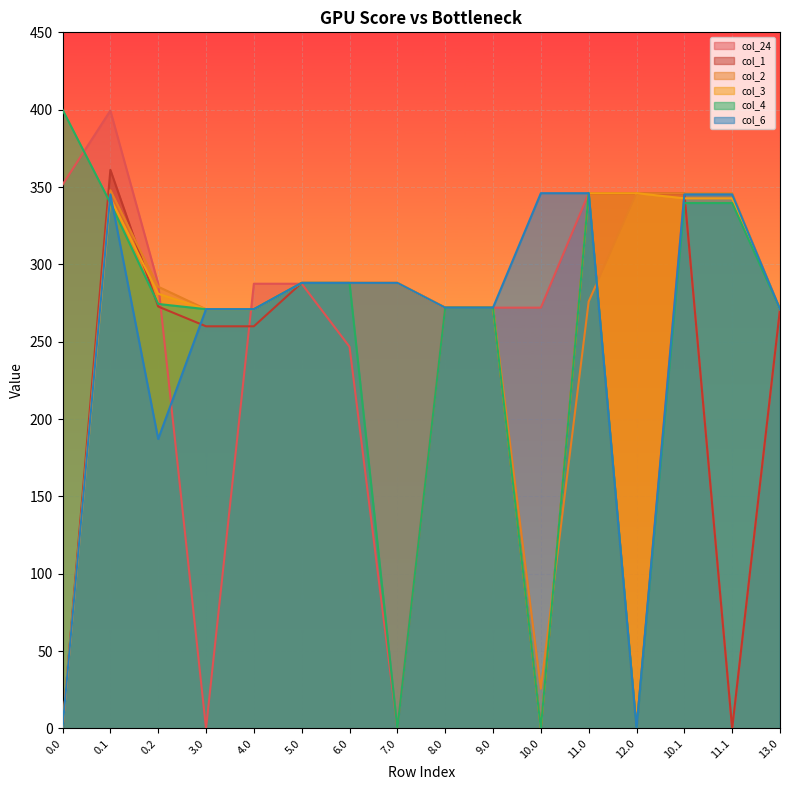

What position from the left is 3.0?

4